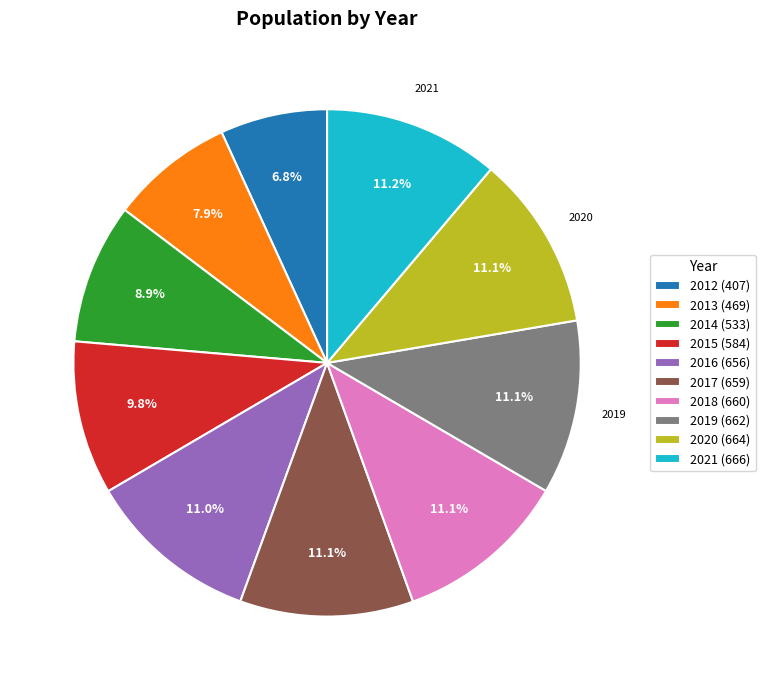

Does any single category account for the majority?

No